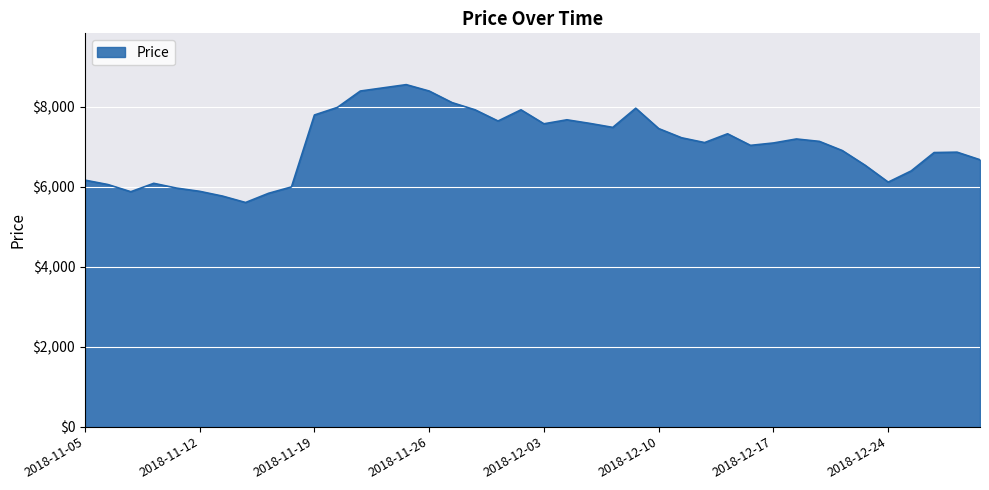

What is the minimum value shown in the chart?

5610